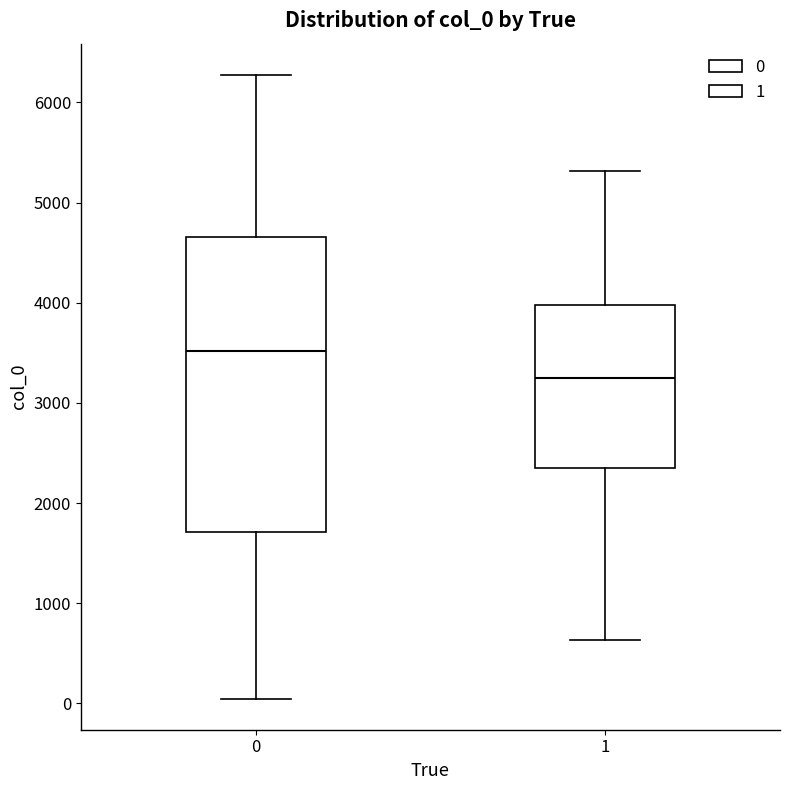

Reading left to right, transcribe this box plot: for each box, give where its median line is, the range the box spans, and where its two whiskers end, as read against the y-axis. The values are not printed on the chart, so give them approximately, as read against the axis.

0: median 3500, box 1700 to 4700, whiskers 0 to 6300
1: median 3300, box 2300 to 4000, whiskers 600 to 5300